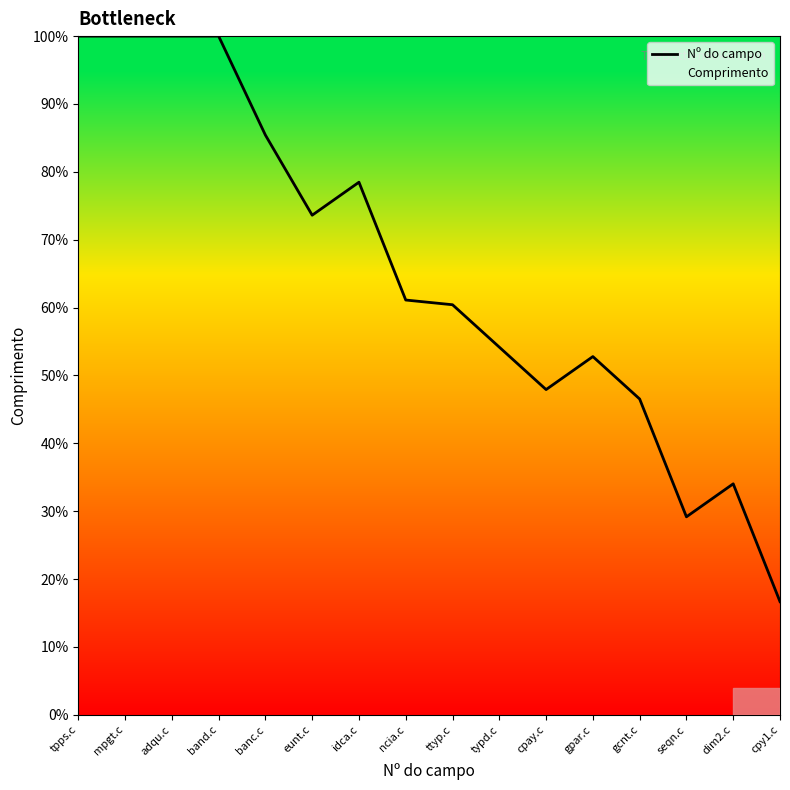

The value at ncia.c is 14.0. True or false?

False